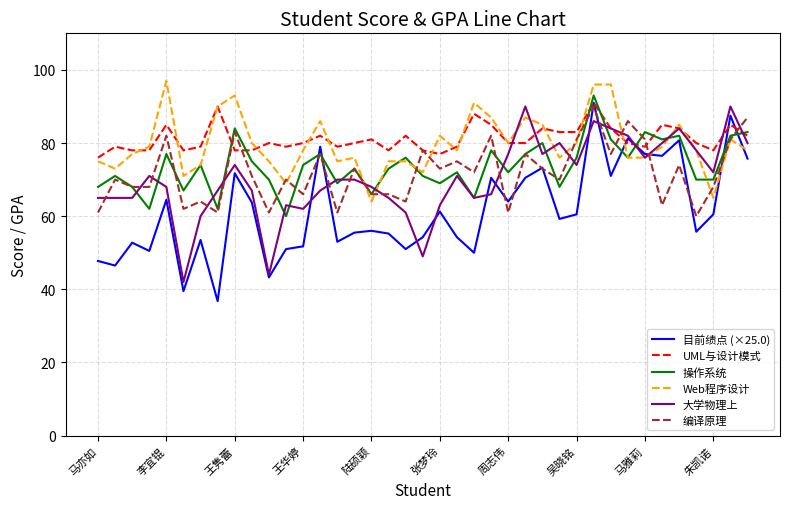

What is the sum of all 大学物理上 values?

2738.0